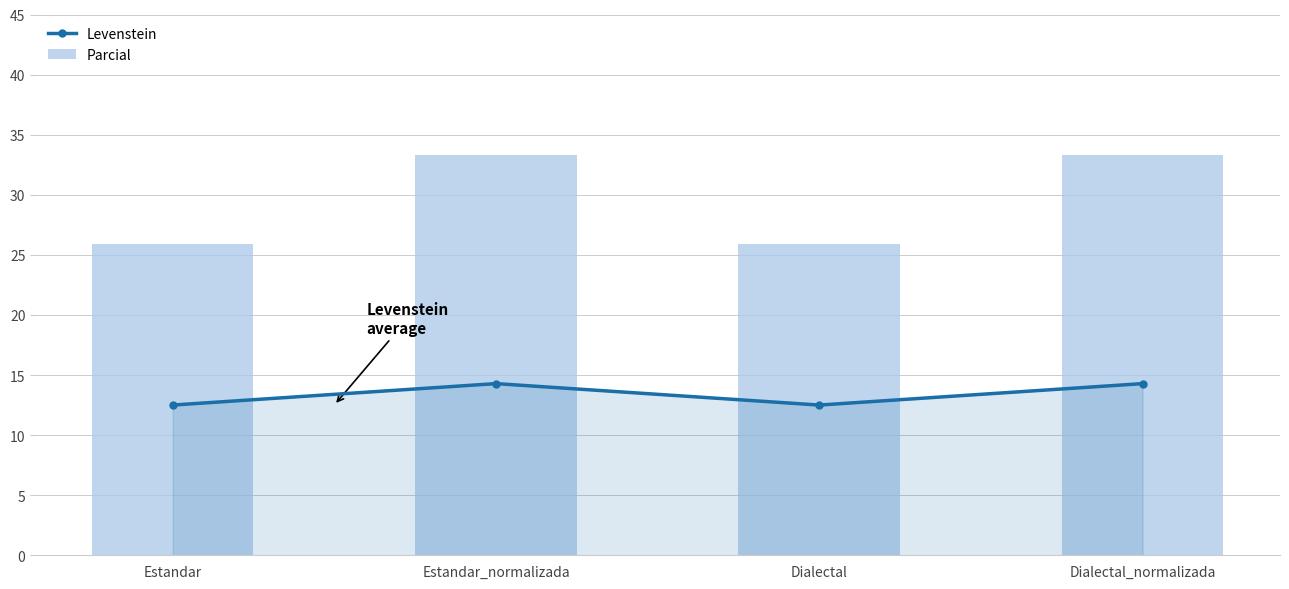

What are all the series names shown in the legend?

Levenstein, Parcial